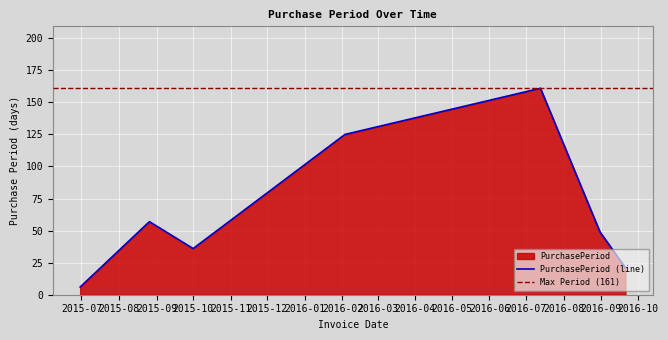

Approximately how many times larger is the value at 2016-07-13 compared to 2015-06-30?

26.8